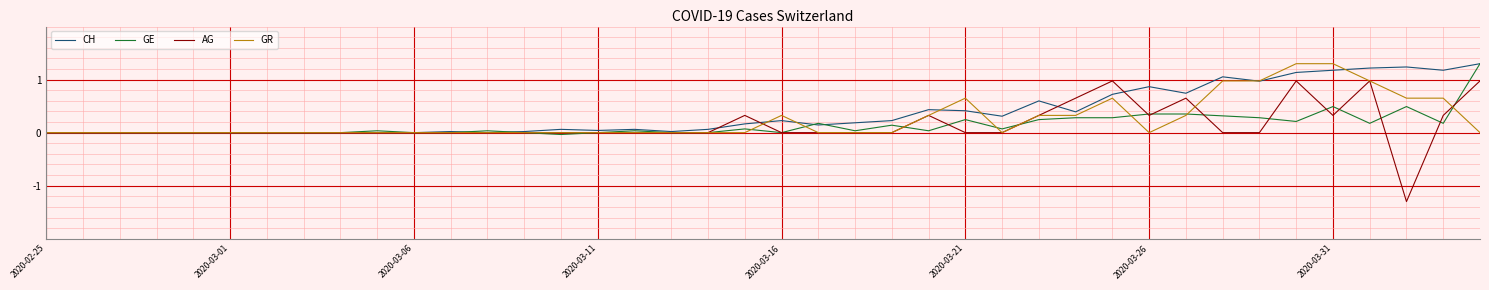

What is the highest value of the AG series?

1.0